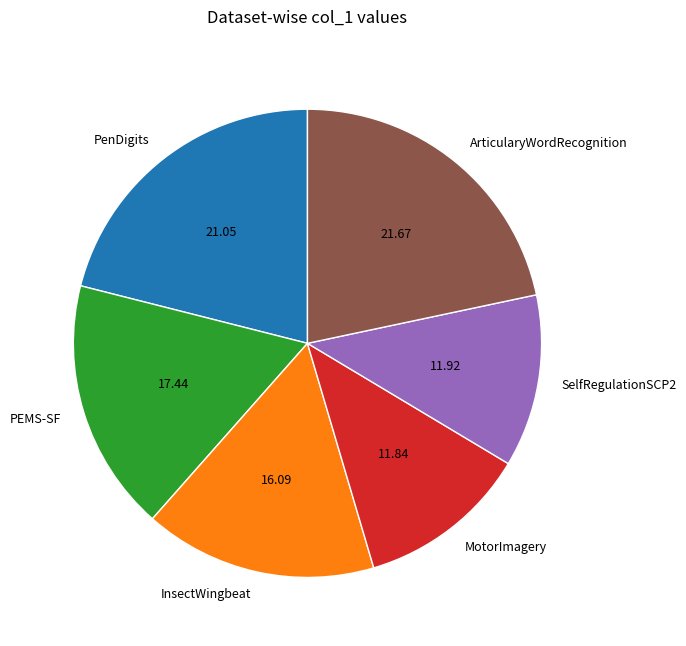

Is PenDigits the majority of the pie?

No